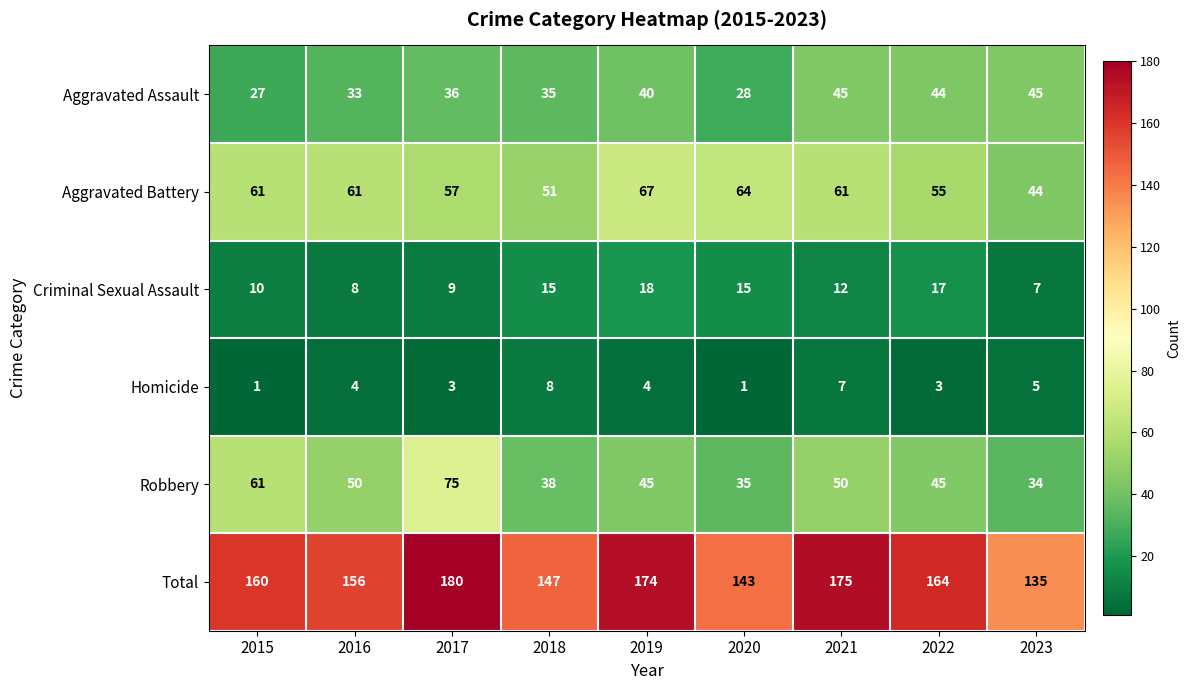

Which label corresponds to the largest value in the chart?

2017